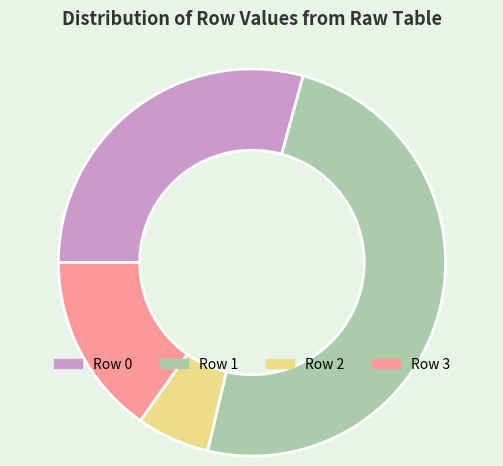

Do Row 0 and Row 2 together represent more than half of the pie?

No